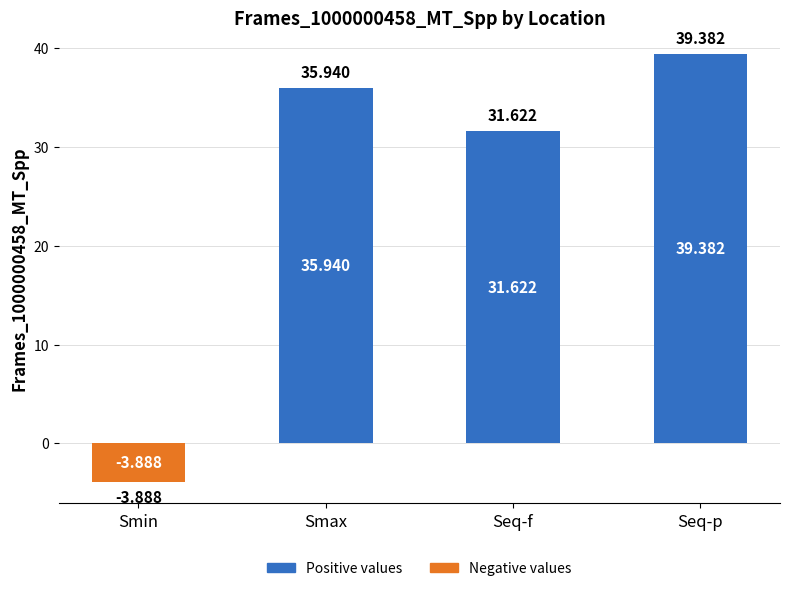

Which category has the lowest value in the Frames_1000000458_MT_Spp (positive) series?

Smin